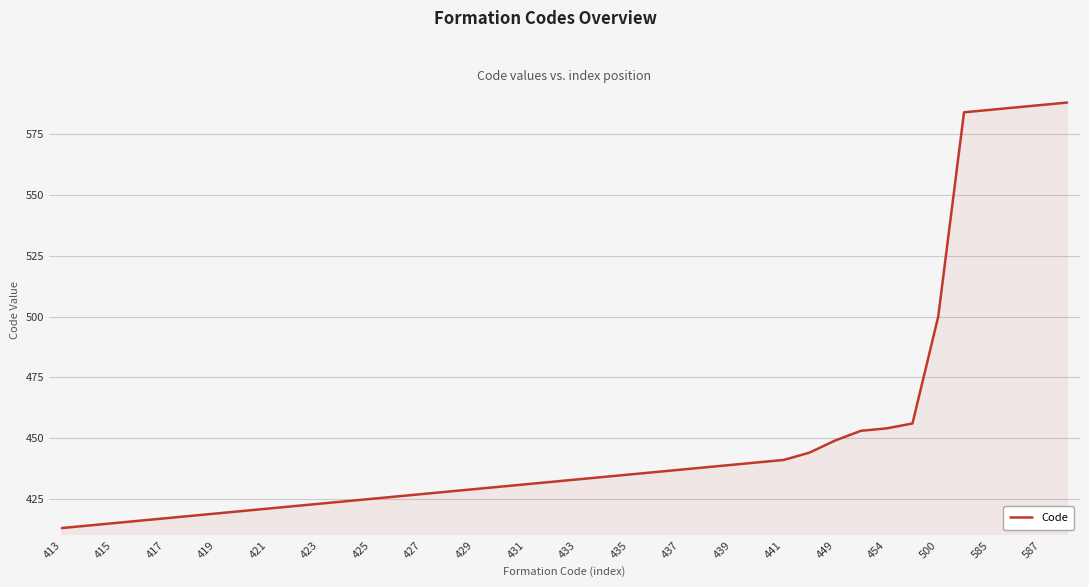

What is the difference between the maximum and minimum values?

175